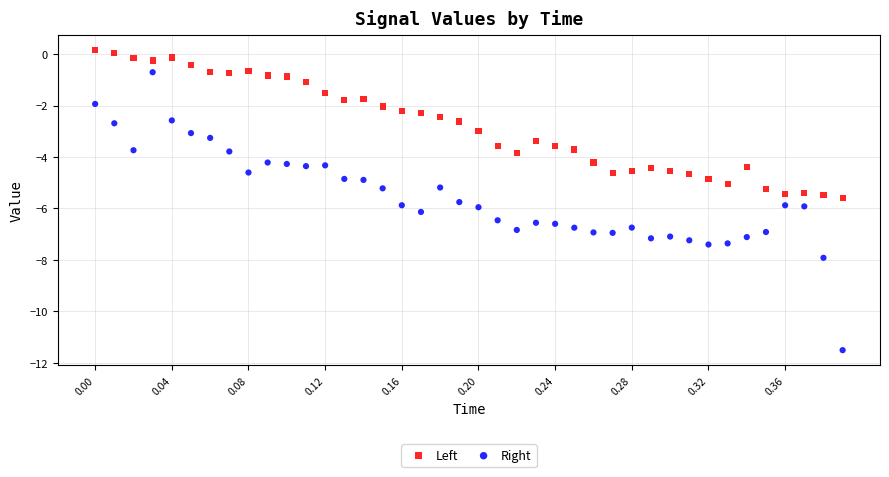

Which series contains the lowest Y value?

Right